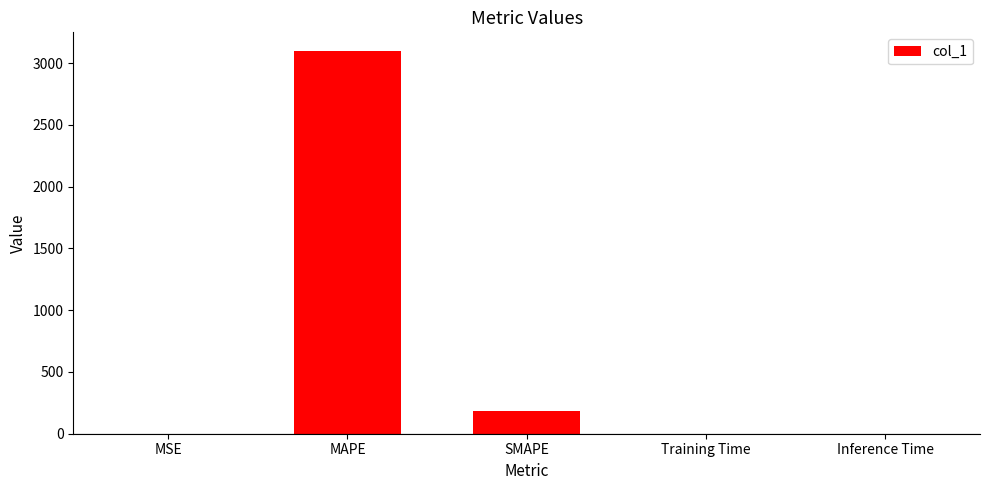

What is the sum of all values?

3283.1